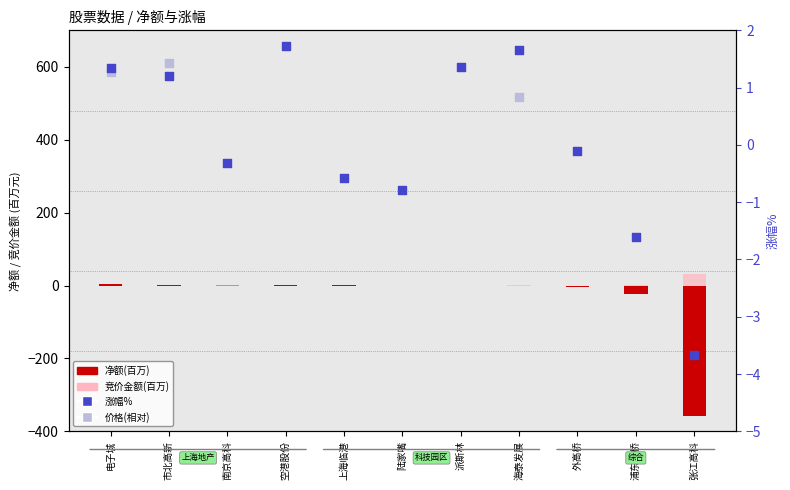

Is the value of 竞价金额(百万) at 张江高科 greater than the value of 涨幅% at 张江高科?

Yes